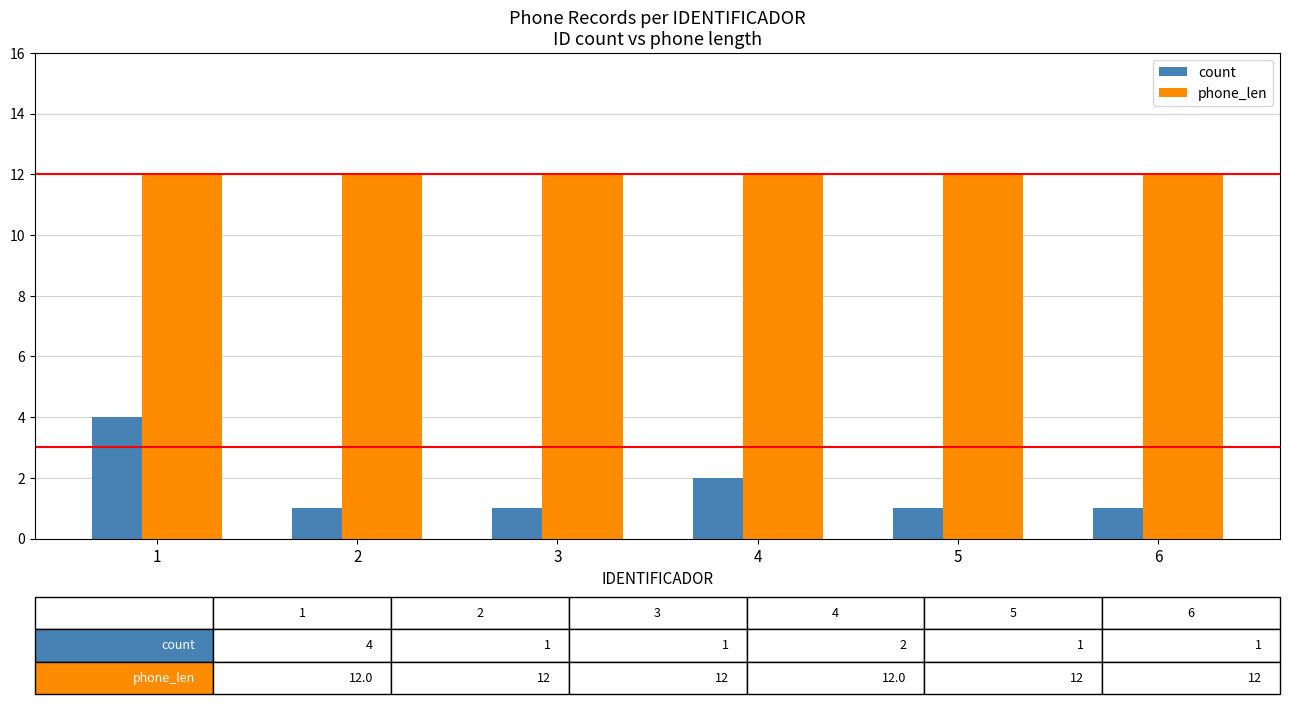

What is the difference between the count values at 6 and 1?

3